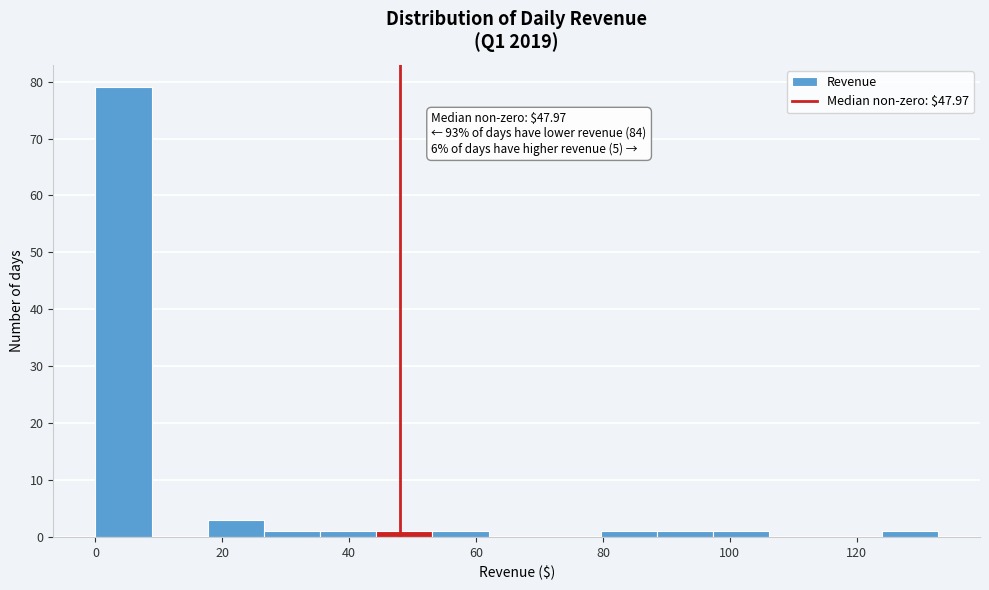

Which range on the x-axis has the tallest bar?

0 to 8